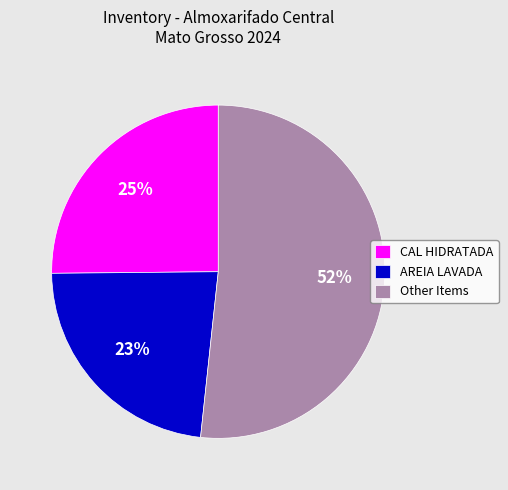

Combined, do AREIA LAVADA and Other Items account for over 50%?

Yes